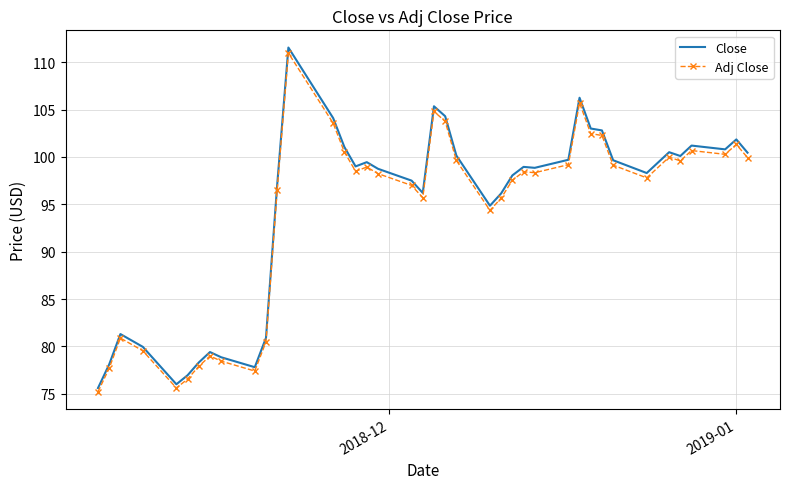

What is the minimum value shown in the chart?

75.2